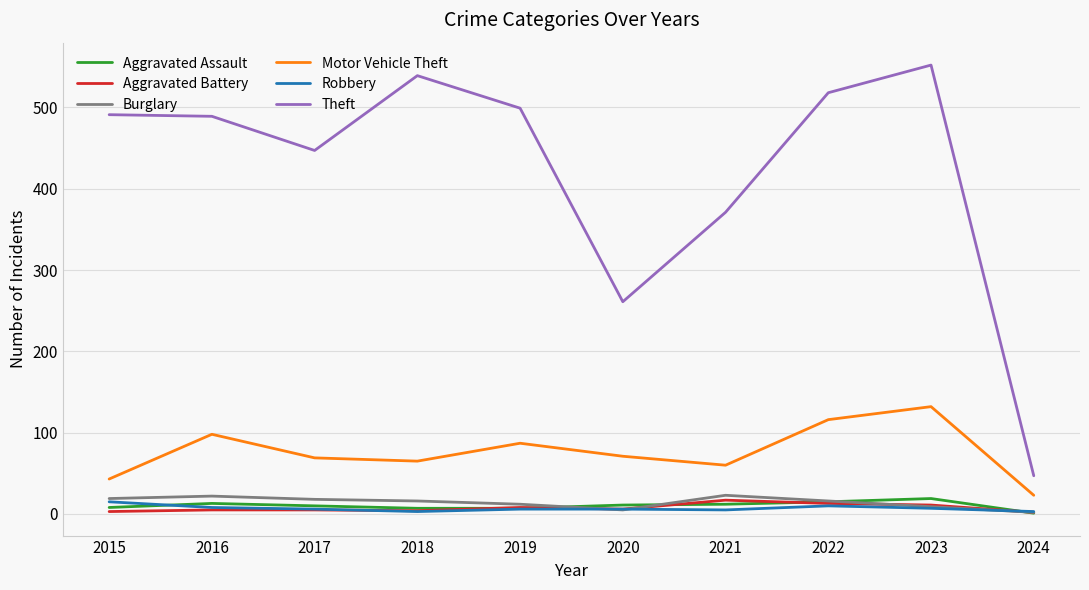

What are all the series names shown in the legend?

Aggravated Assault, Aggravated Battery, Burglary, Motor Vehicle Theft, Robbery, Theft